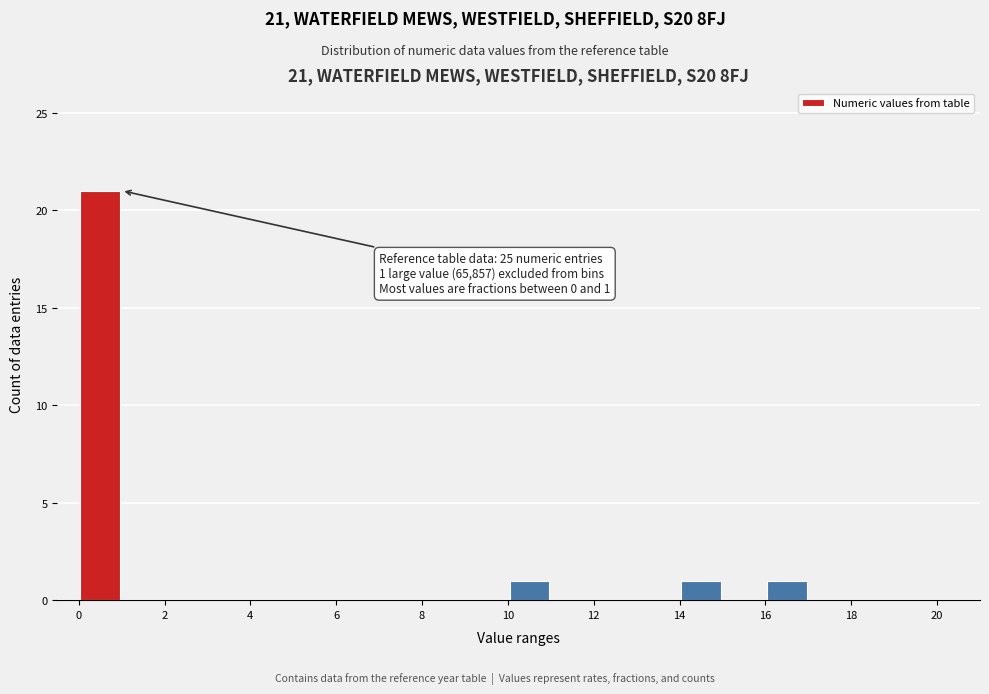

Over which range of the x-axis is the bar tallest?

0 to 1